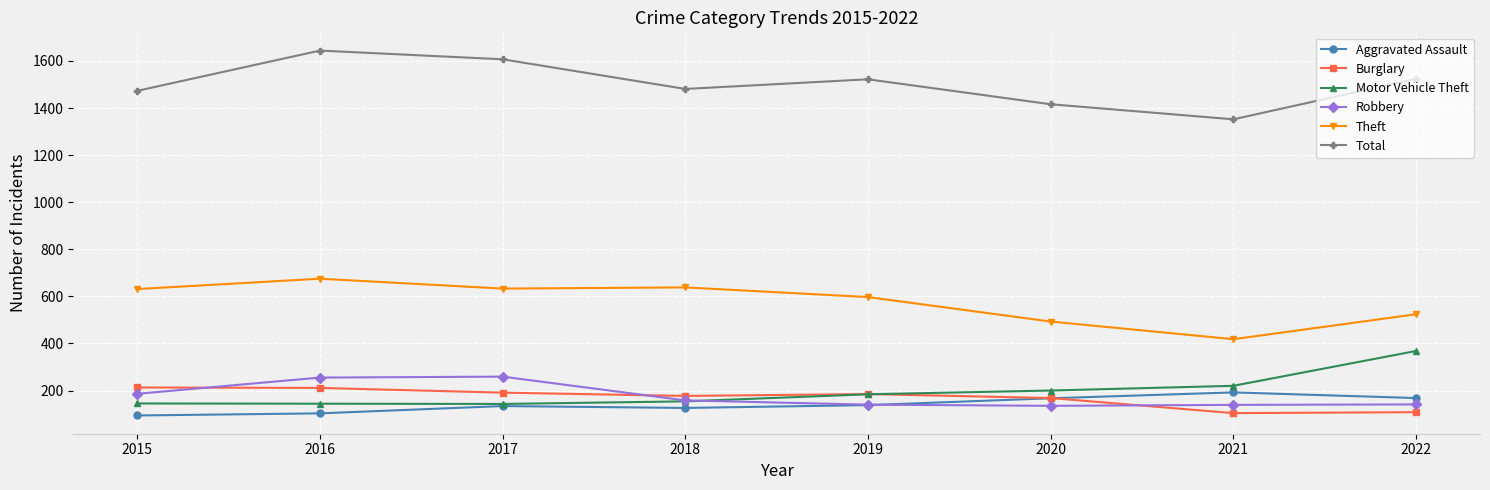

Is the value of Theft at 2022 greater than the value of Motor Vehicle Theft at 2020?

Yes